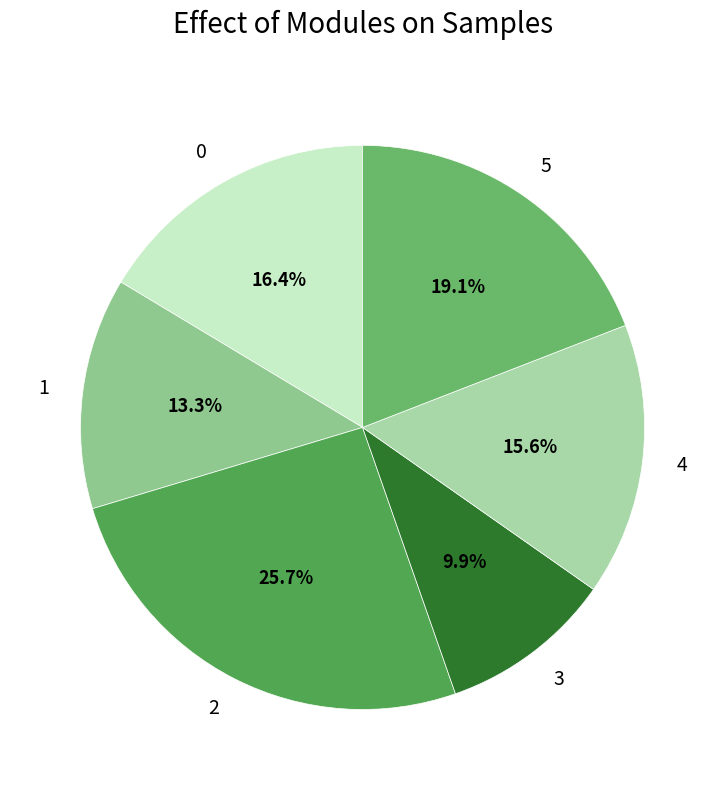

Count the number of slices in the pie.

6